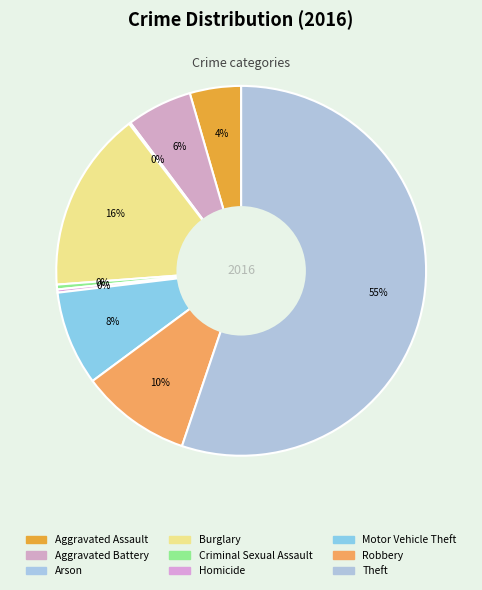

To the nearest percent, what is the difference between the Theft and Aggravated Assault slice percentages?

51%